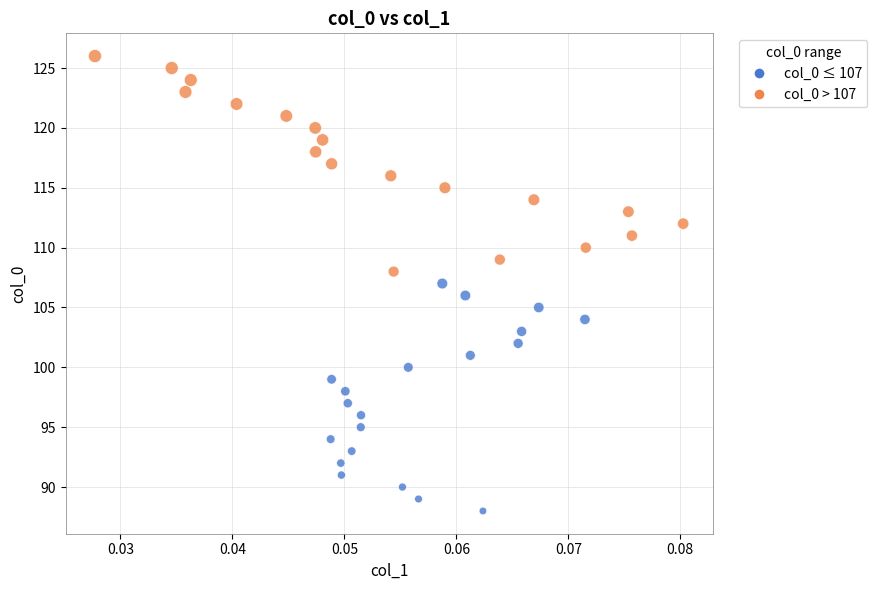

What is the range of Y values (max minus min)?

38